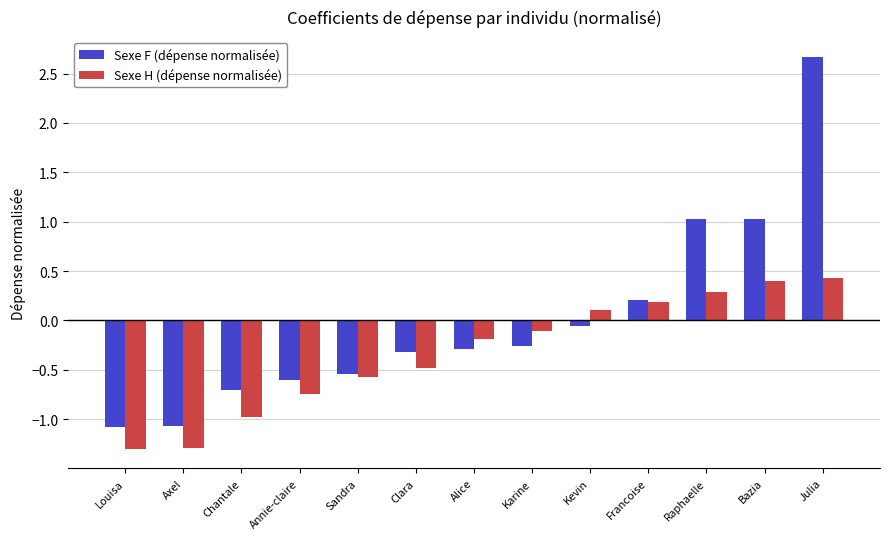

What is the maximum value shown in the chart?

2.7